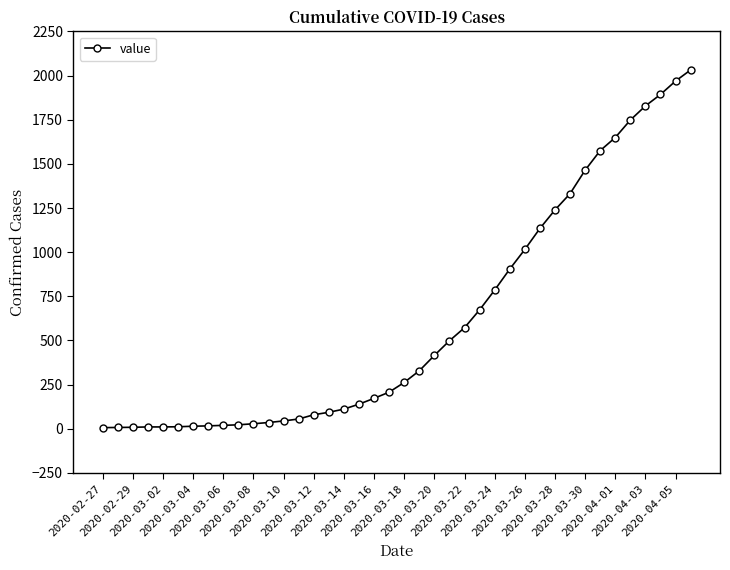

How many lines are shown in the chart?

1